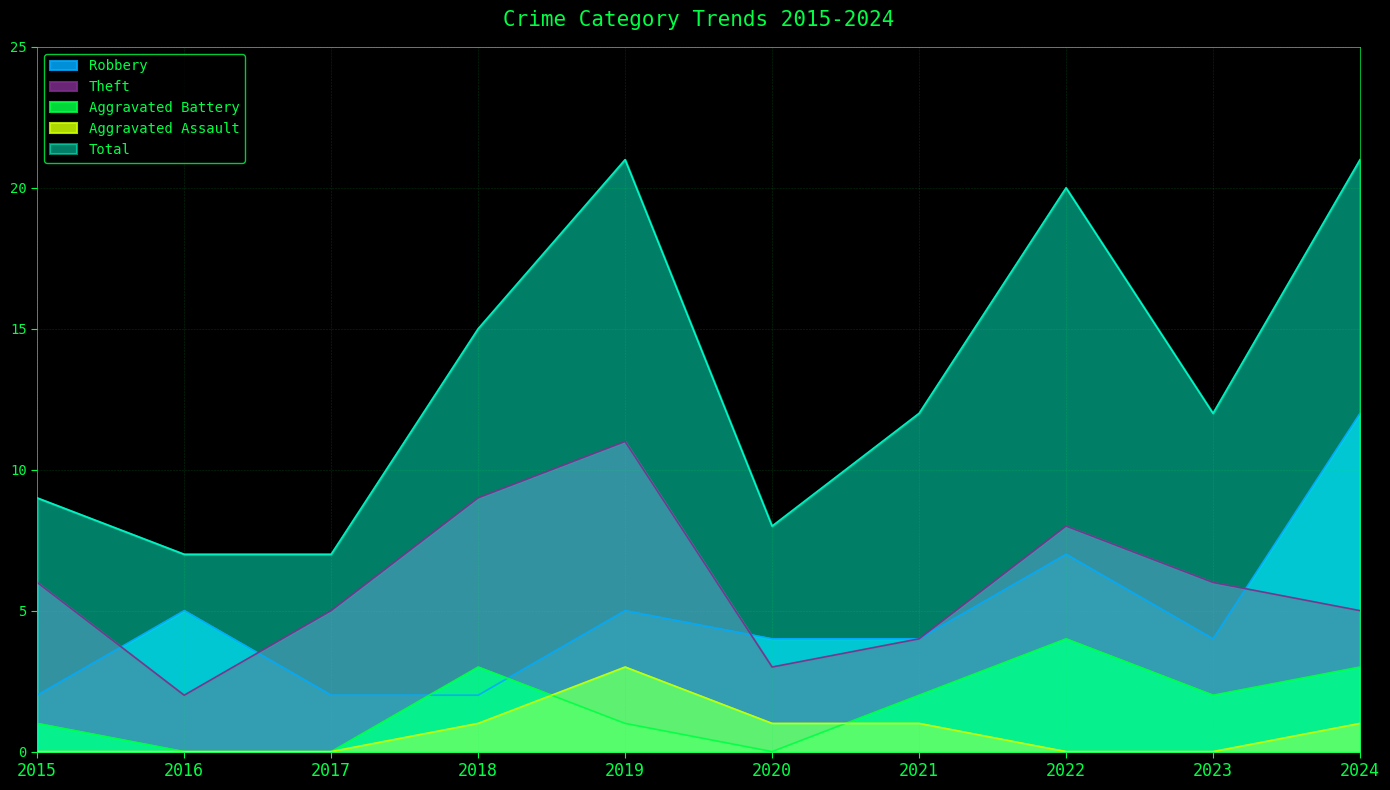

Count the Robbery values in the range 2 to 5.

8